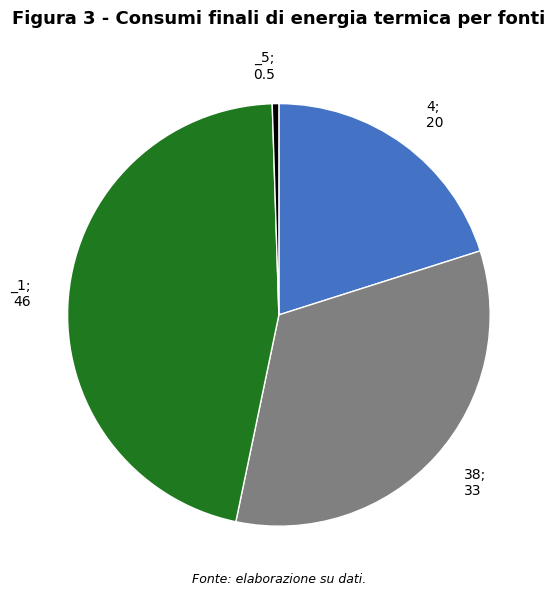

Is there a majority slice in this chart?

No